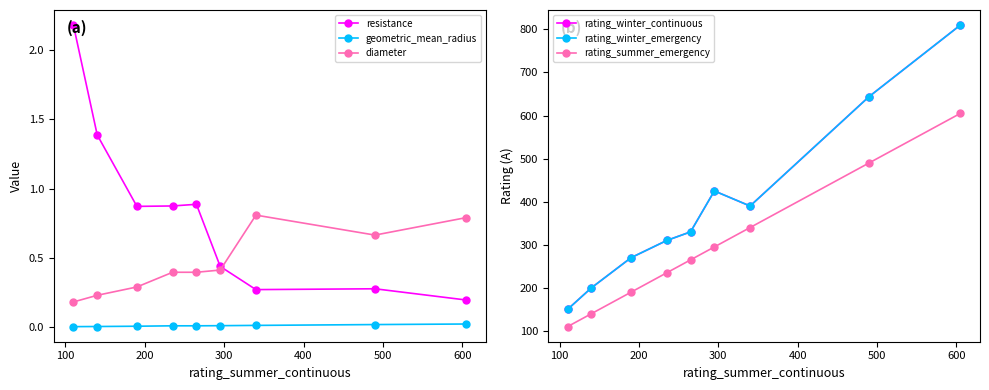

What is the value of the diameter point at the 7th from the left?

0.8